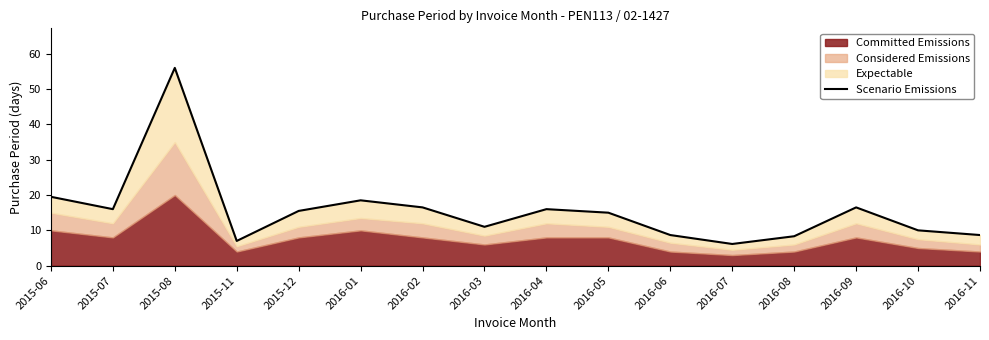

At which category does the data reach its first local valley?

2015-07